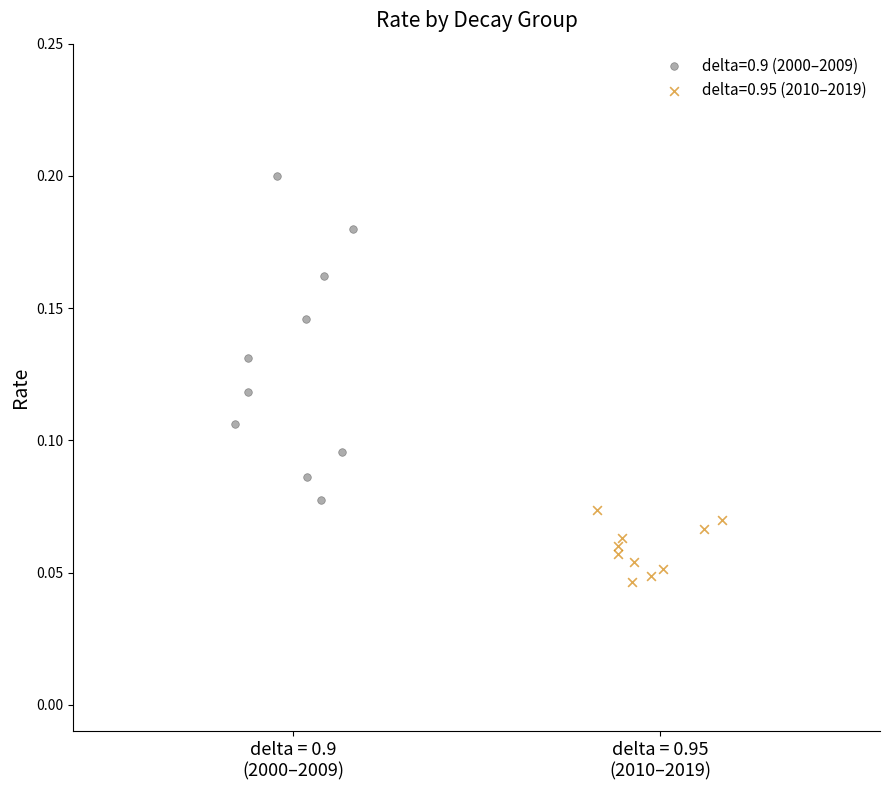

Which series has the widest spread of Y values?

delta=0.9 (2000–2009)